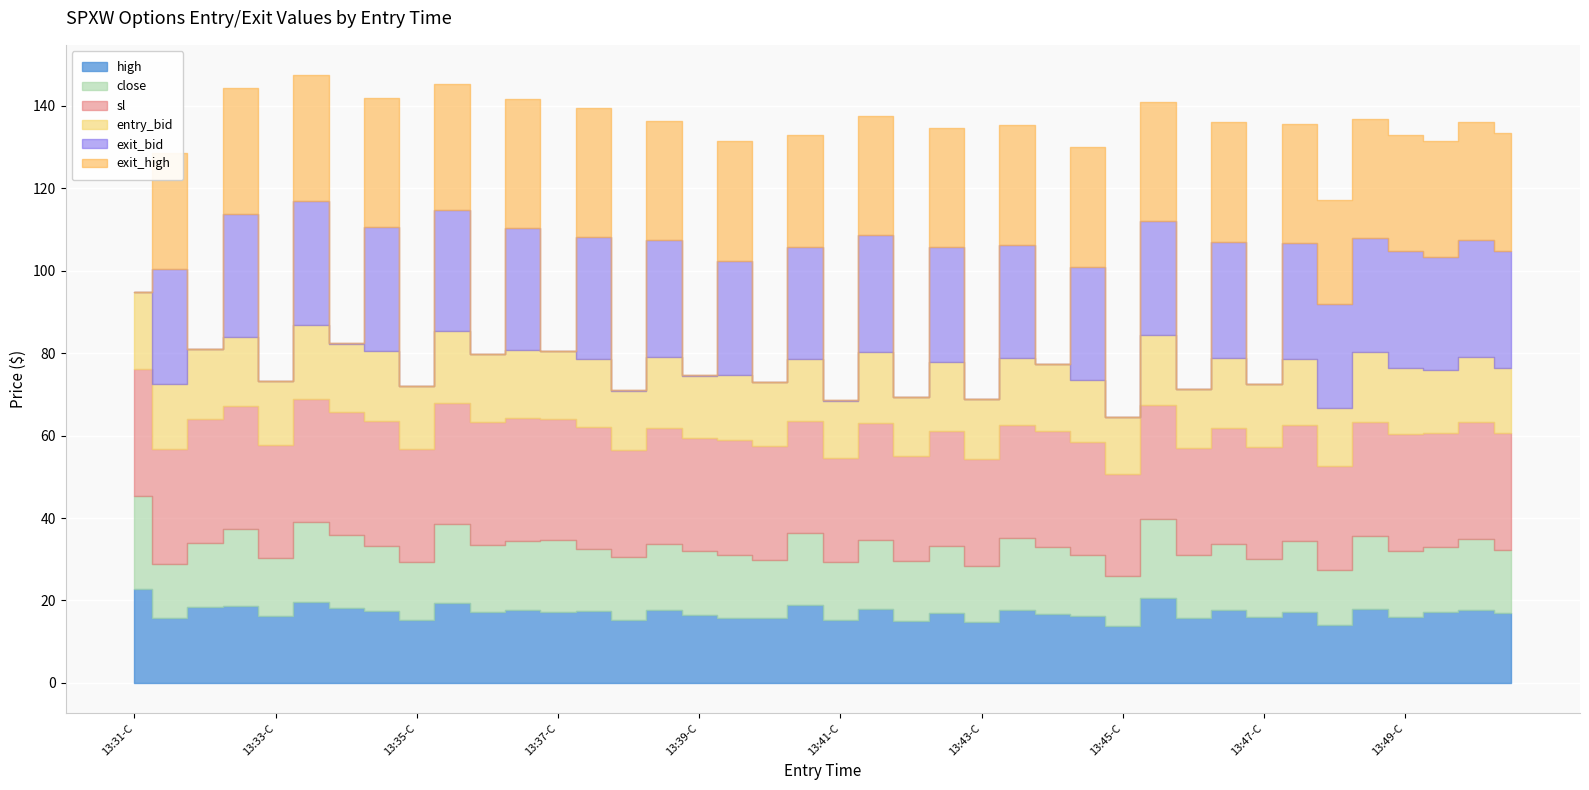

At which category is the sum across all series the highest?

13:33-P